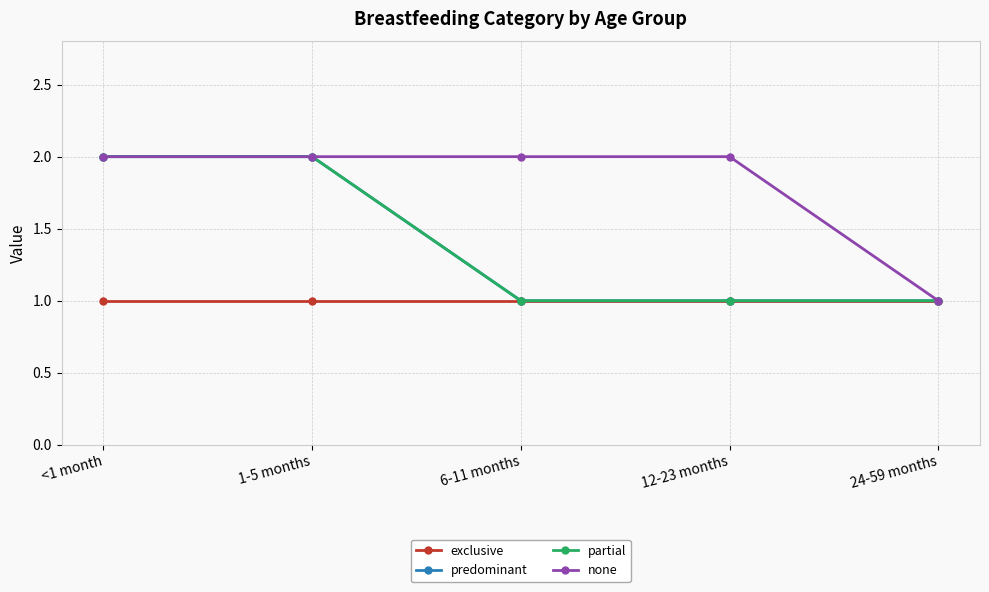

Does the chart have visible grid lines?

Yes